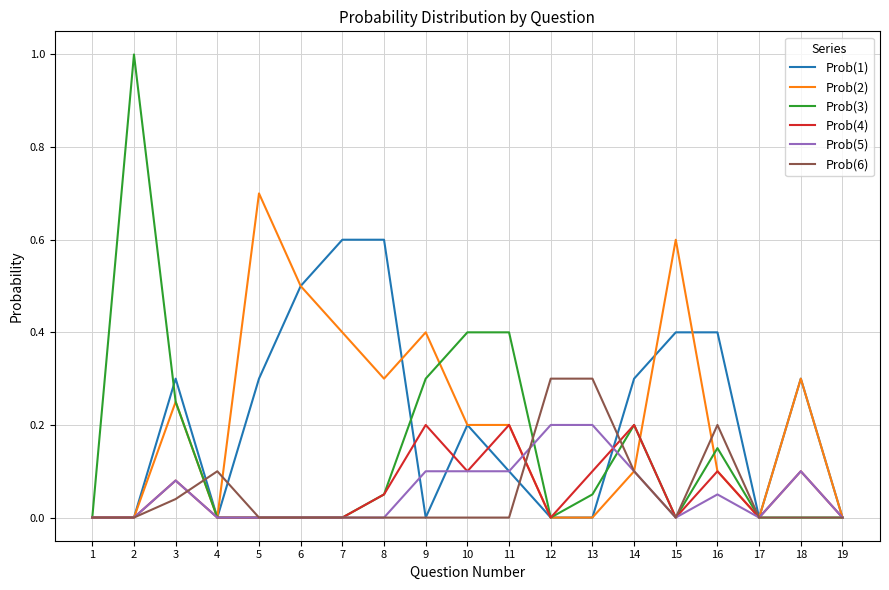

What is the maximum value for Prob(2)?

0.7